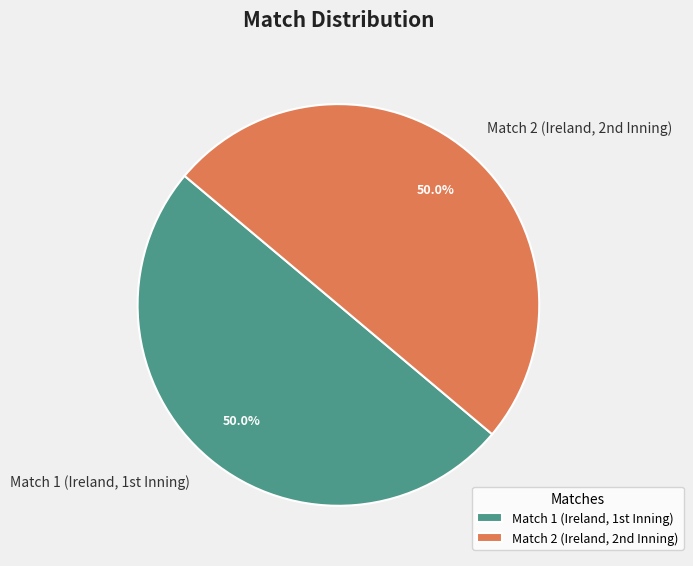

Which slice is the smallest?

Match 1 (Ireland, 1st Inning)